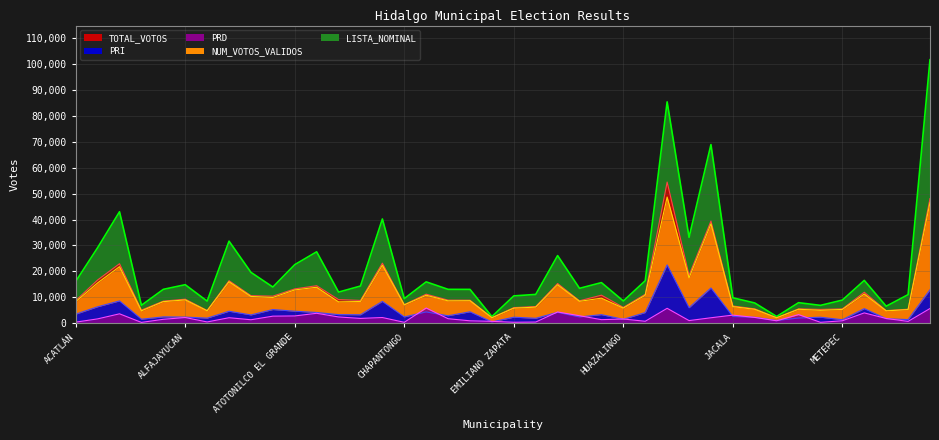

True or false: NUM_VOTOS_VALIDOS and PRI intersect in this chart.

False